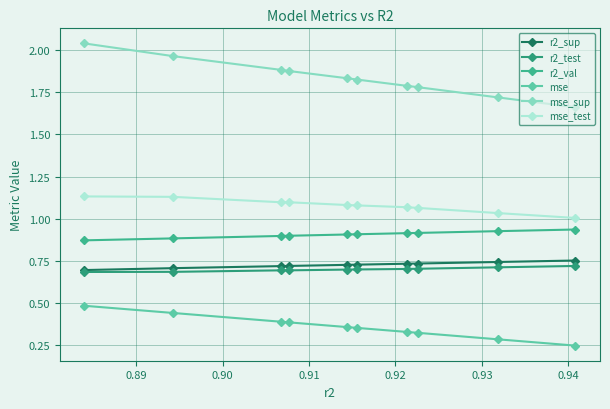

What is the label of the 8th point from the right?

0.90